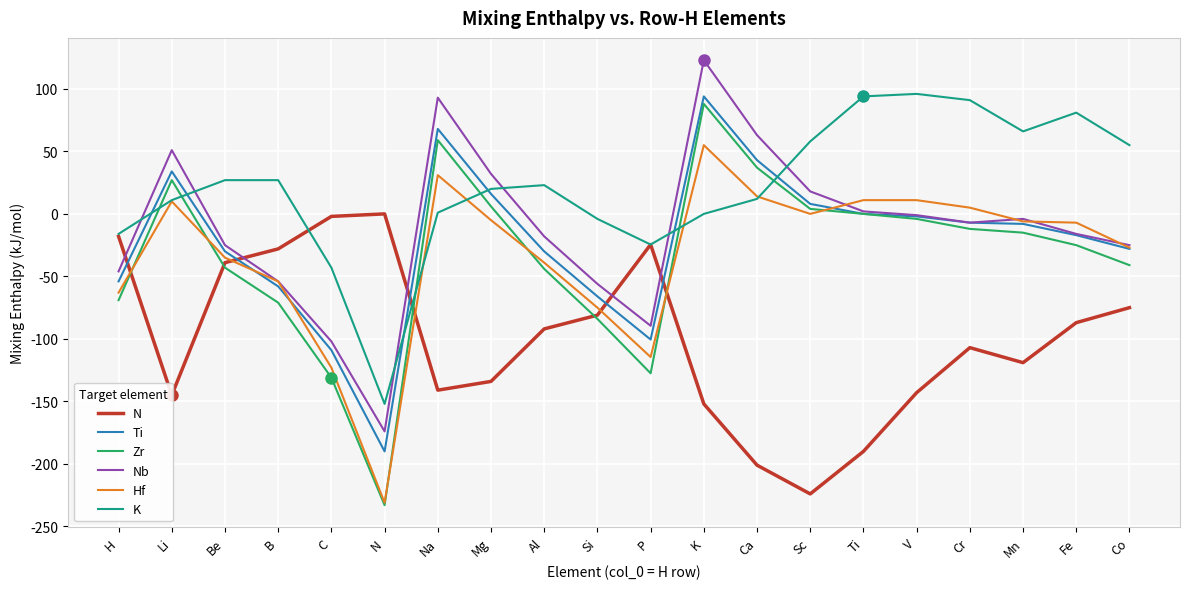

Where do Ti and Hf first cross each other?

Be and B